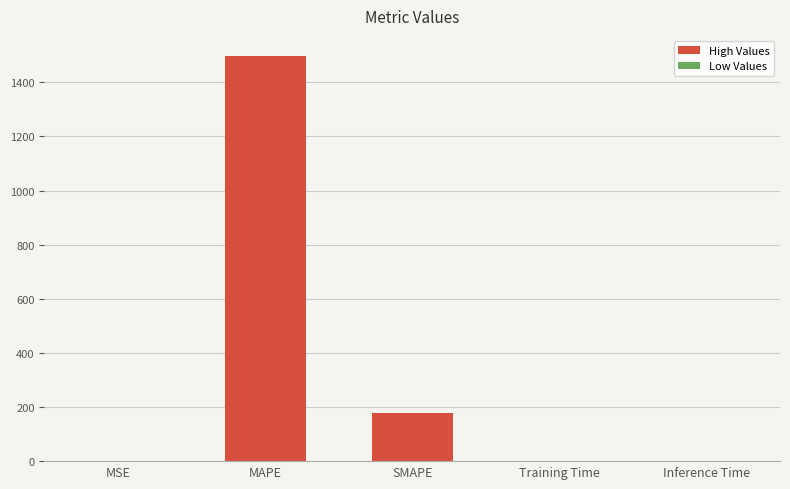

Does the chart contain stacked bars?

No